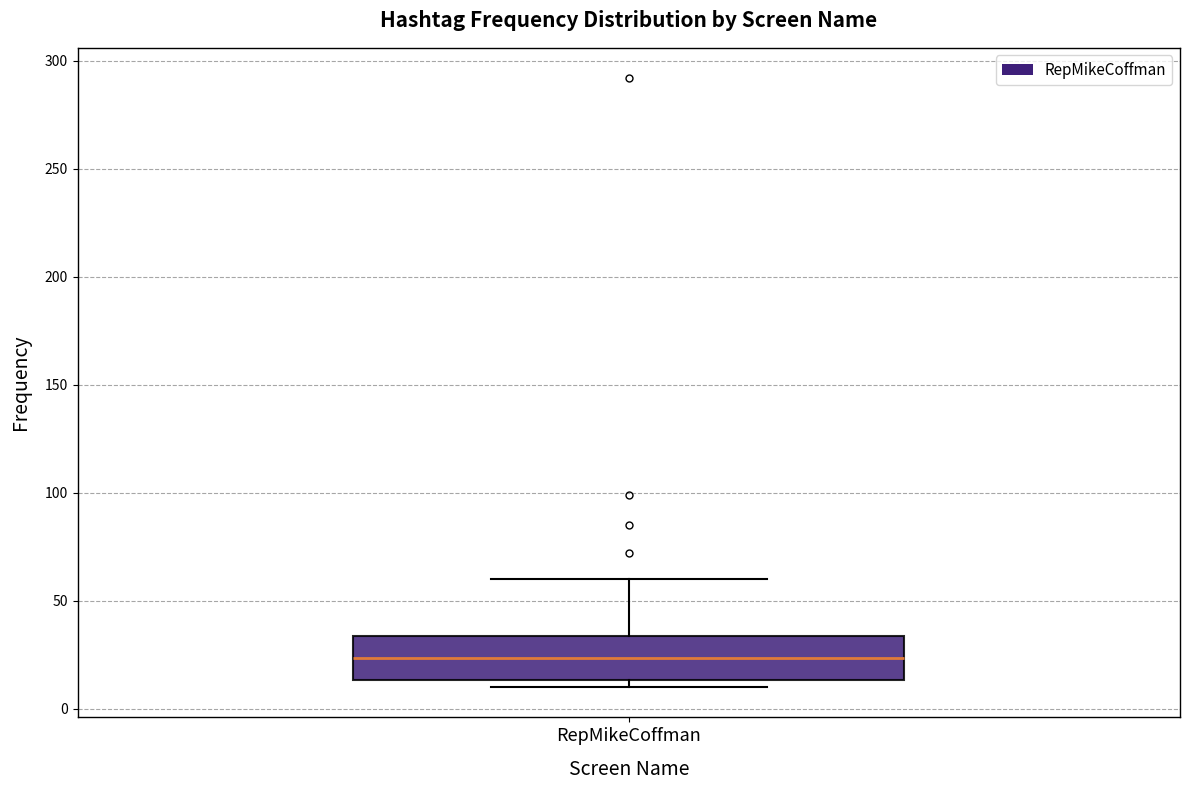

Transcribe this box plot: give where the median line is, the range the box spans, and where the two whiskers end, as read against the y-axis. The values are not printed on the chart, so give them approximately, as read against the axis.

median 25, box 15 to 35, whiskers 10 to 60